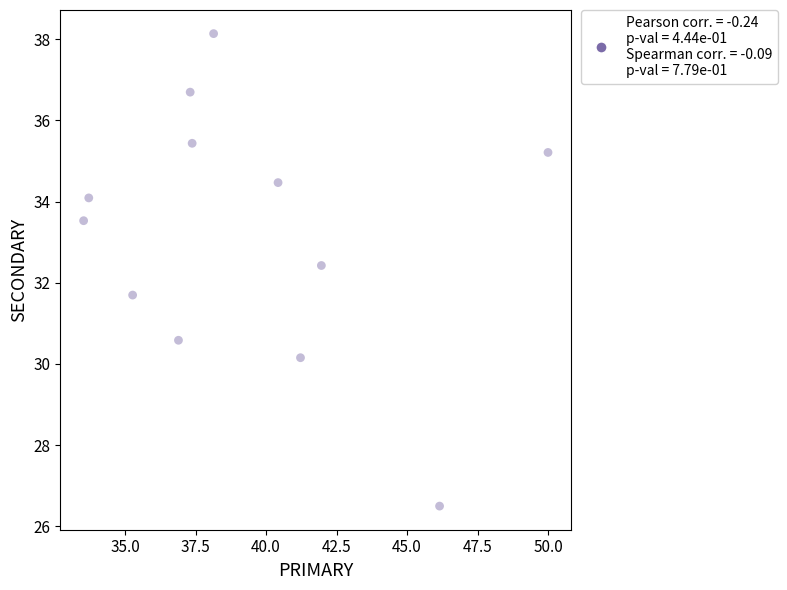

What is the range of X values (max minus min)?

16.5